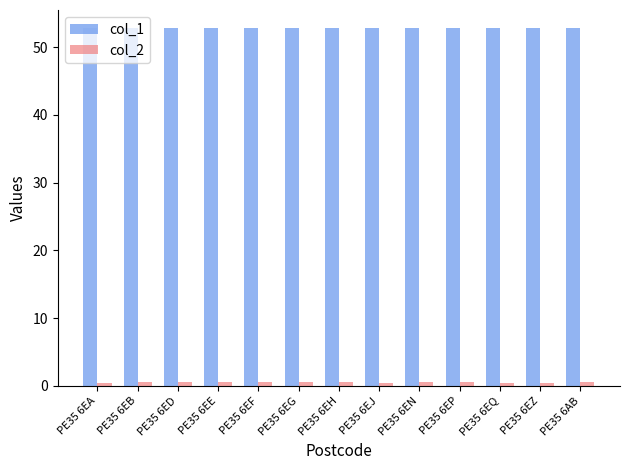

Is it true that col_1 equals 16.3 at PE35 6EJ?

False